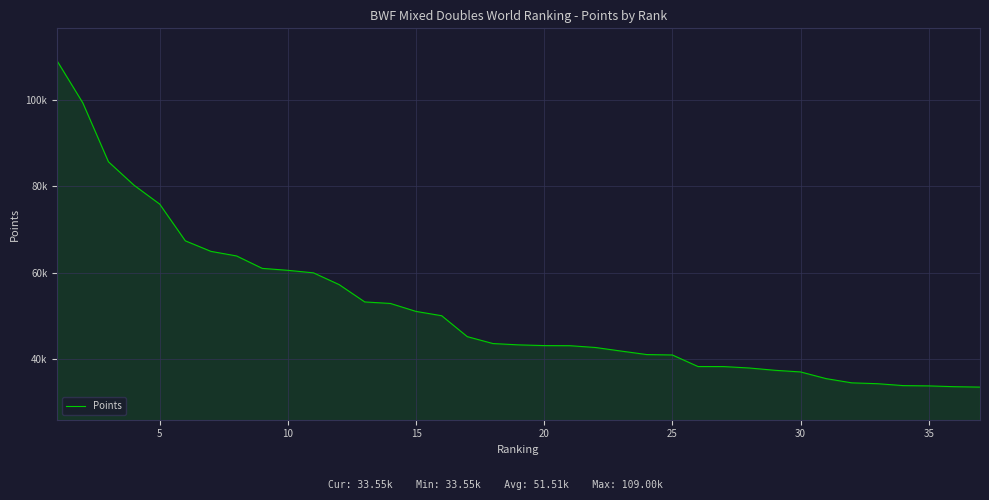

Does the chart have visible grid lines?

Yes